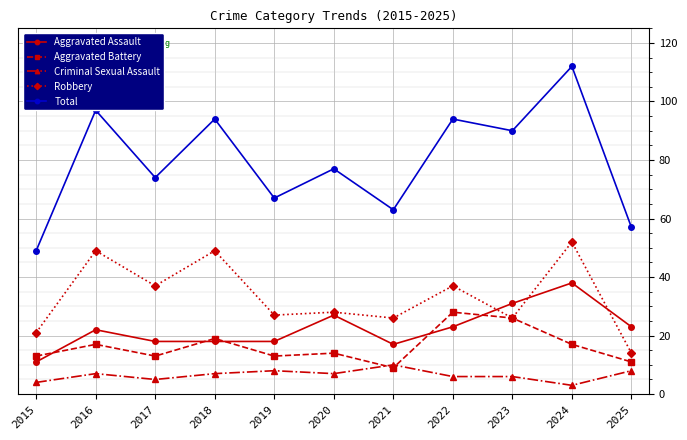

Does the chart display data point markers on the line(s)?

Yes